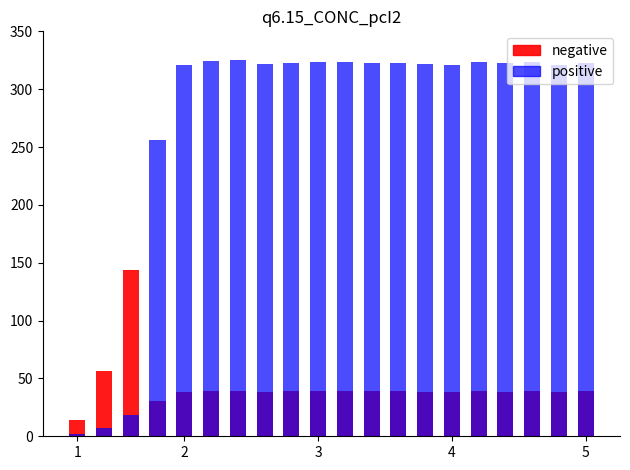

Count the number of data series in this chart.

2